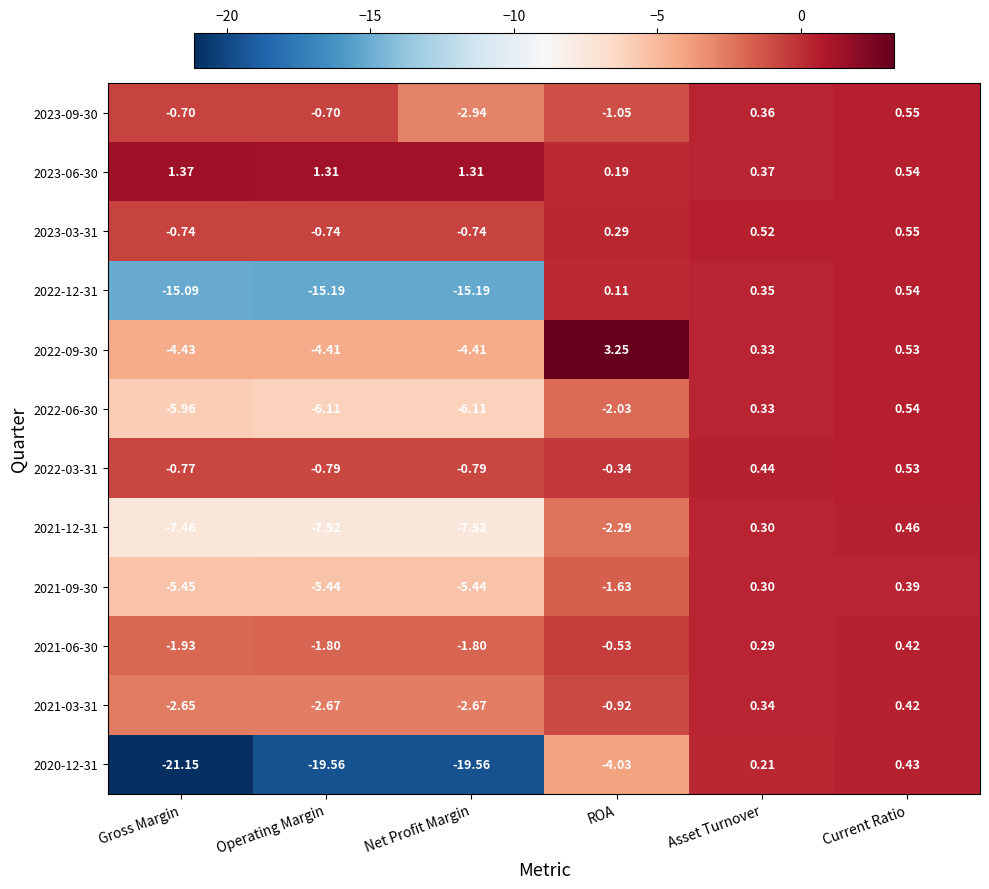

What is the minimum value shown in the chart?

-21.1